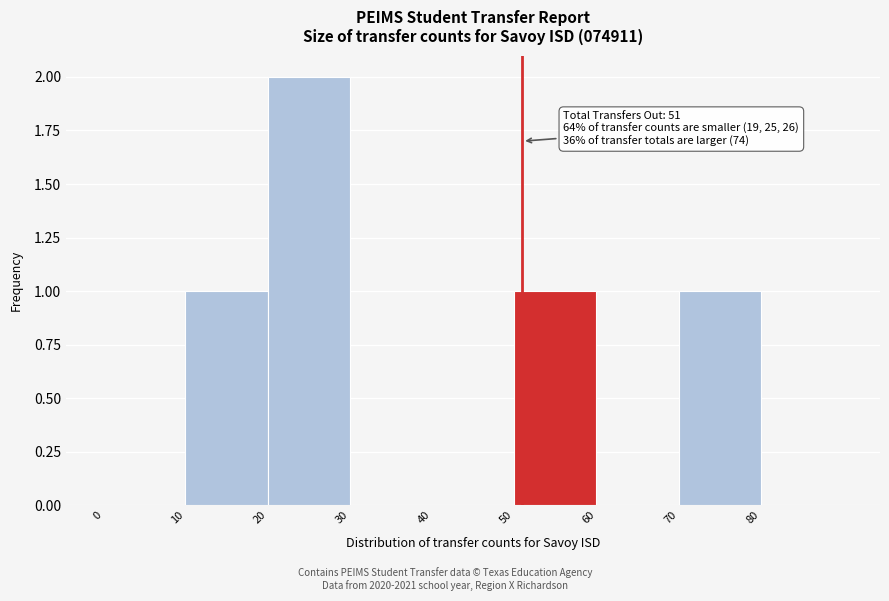

Which range on the x-axis has the tallest bar?

20 to 30